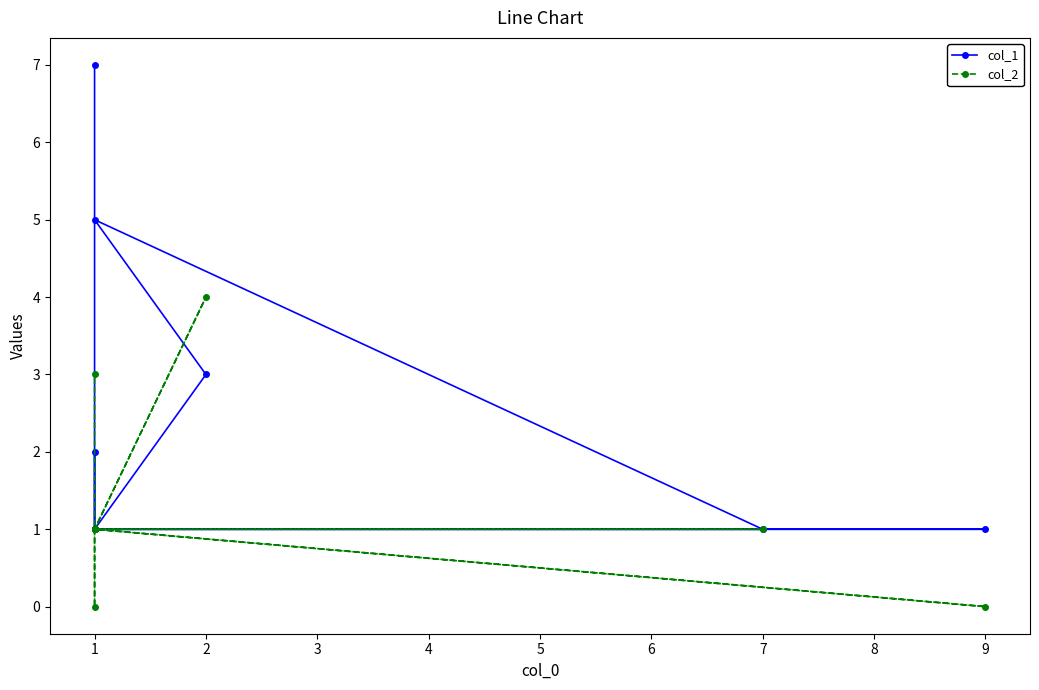

How many times do col_1 and col_2 cross each other?

1